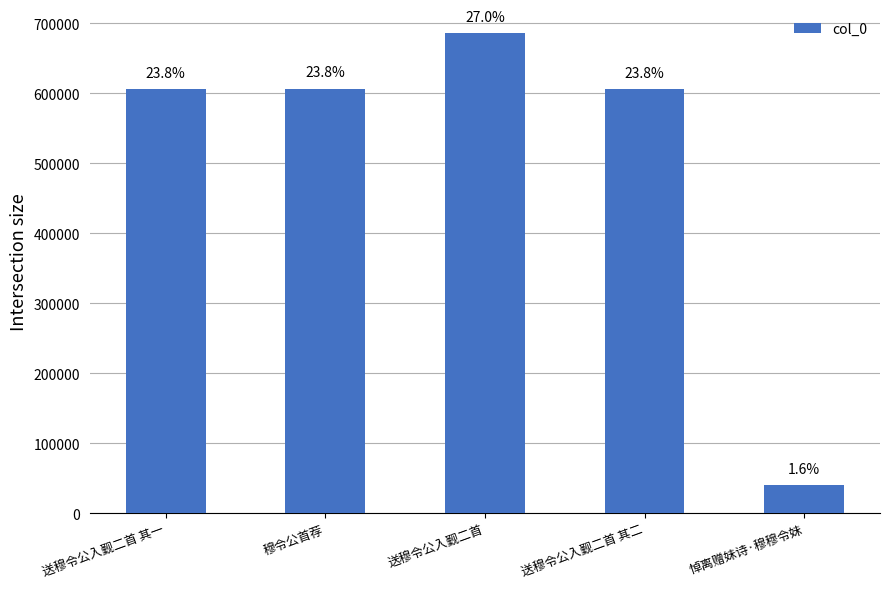

What is the greatest value displayed?

685962